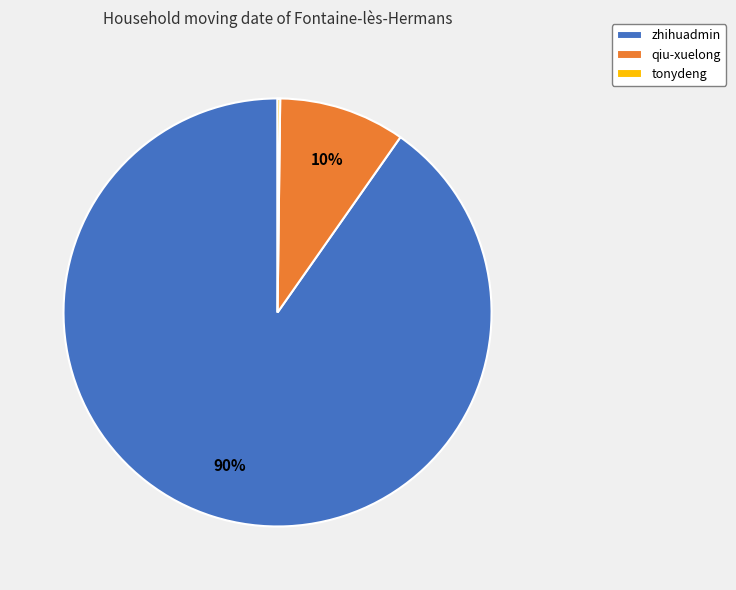

What is the largest slice in the pie chart?

zhihuadmin